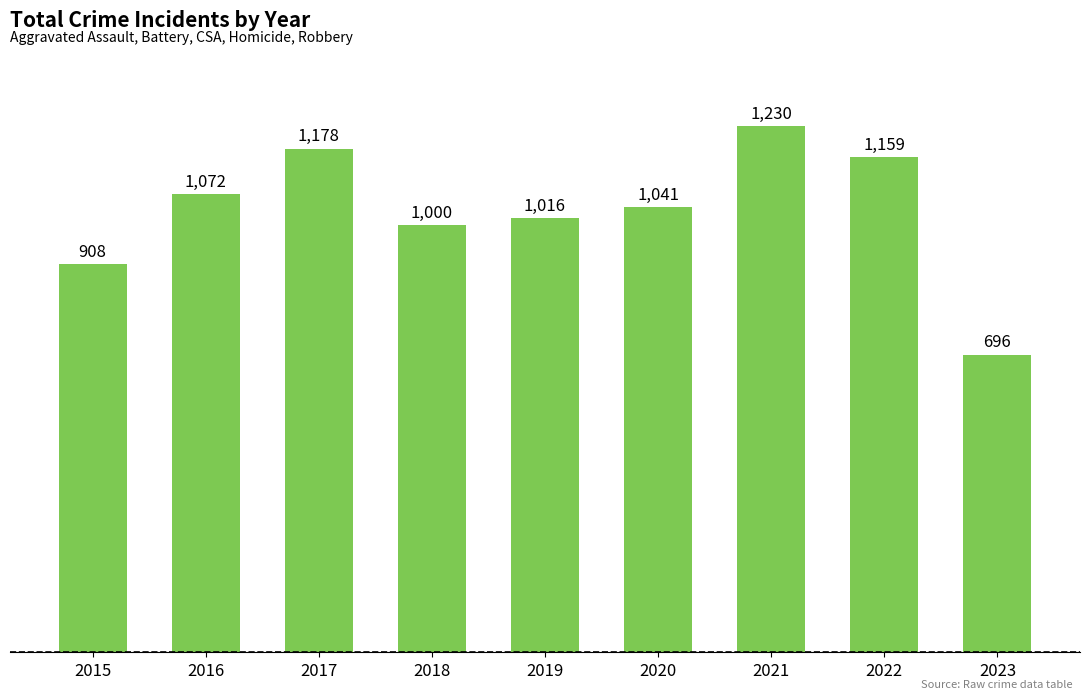

How many bars are there in total?

9